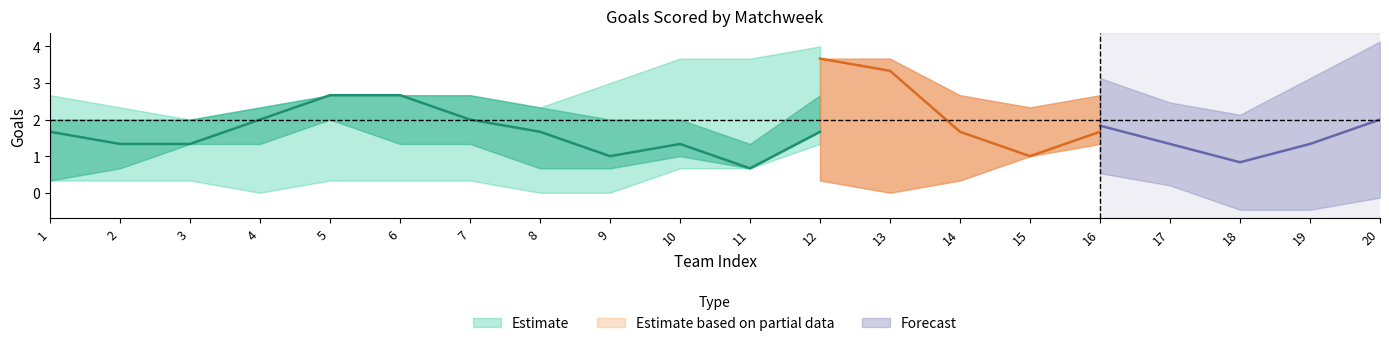

Where is X18 nearest to the value 2?

4